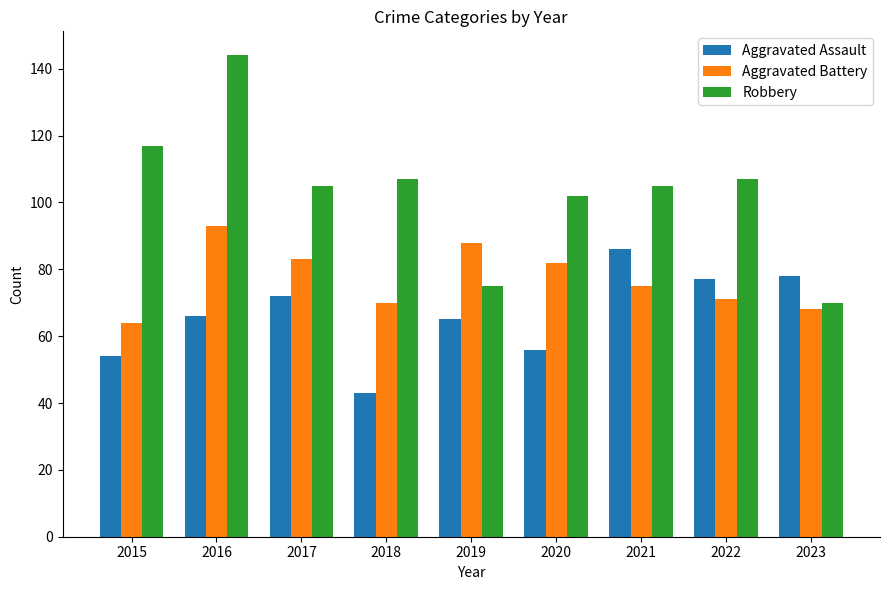

How many bars are there in total?

27